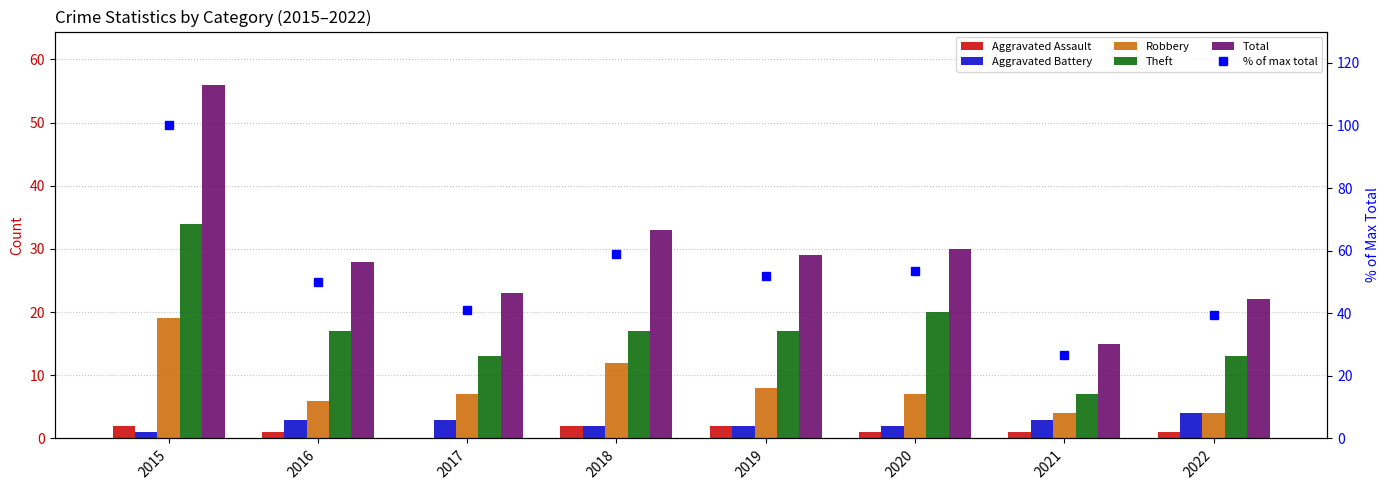

Is it true that Aggravated Battery equals 3.0 at 2017?

True